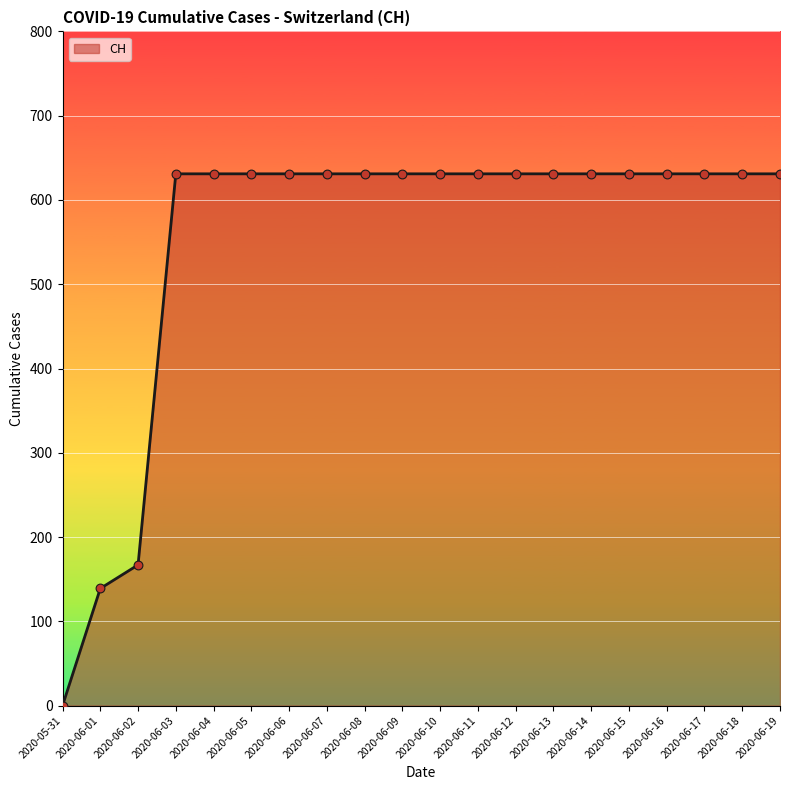

What is the ratio of the value at 2020-06-05 to the value at 2020-06-12?

1.0